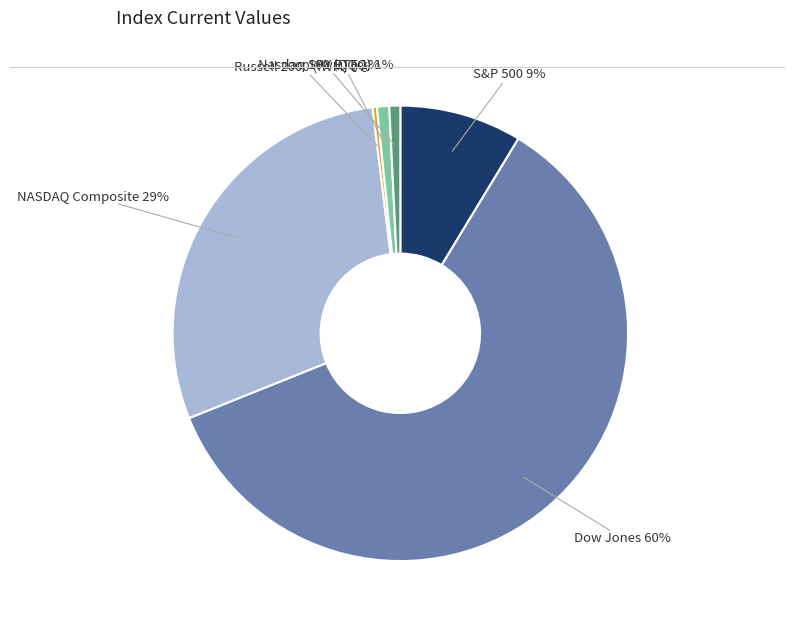

Is the sum of S&P 500 and Nasdaq 100 (QQQ) greater than half?

No